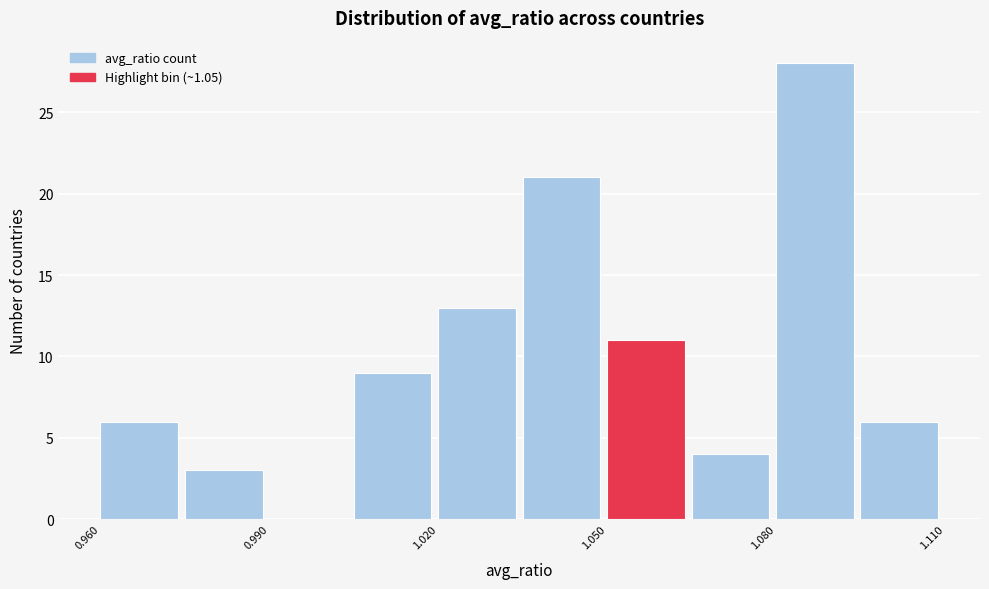

Read against the x-axis, roughly where is the centre of the tallest bar?

1.085